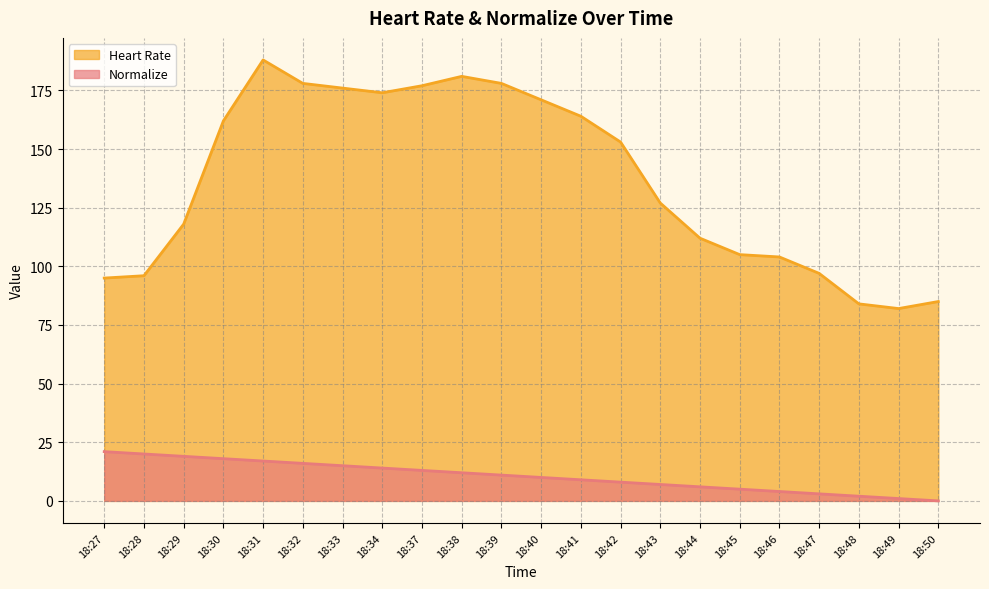

At which category is the sum across all series the highest?

18:31